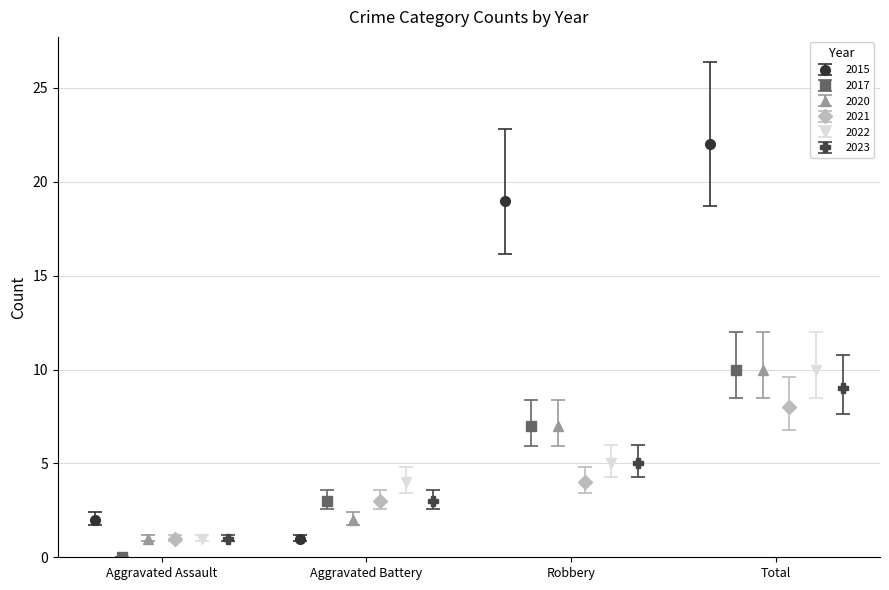

What is the value of the 2015 point at the 3rd from the left?

19